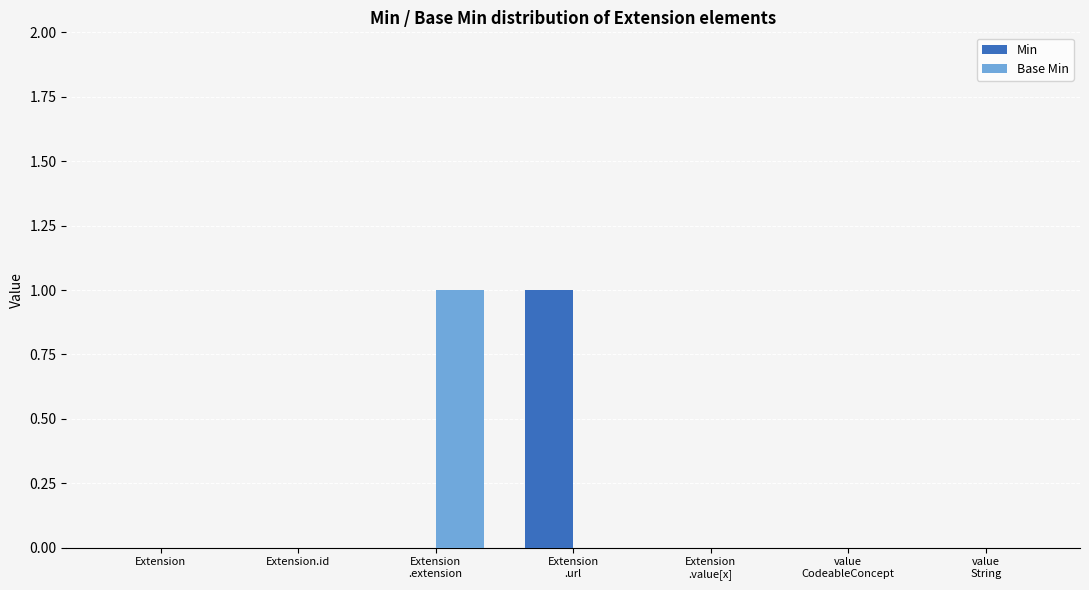

Reading left to right, transcribe all the data shown in this chart.

Min: 0	0	0	1	0	0	0
Base Min: 0	0	1	0	0	0	0